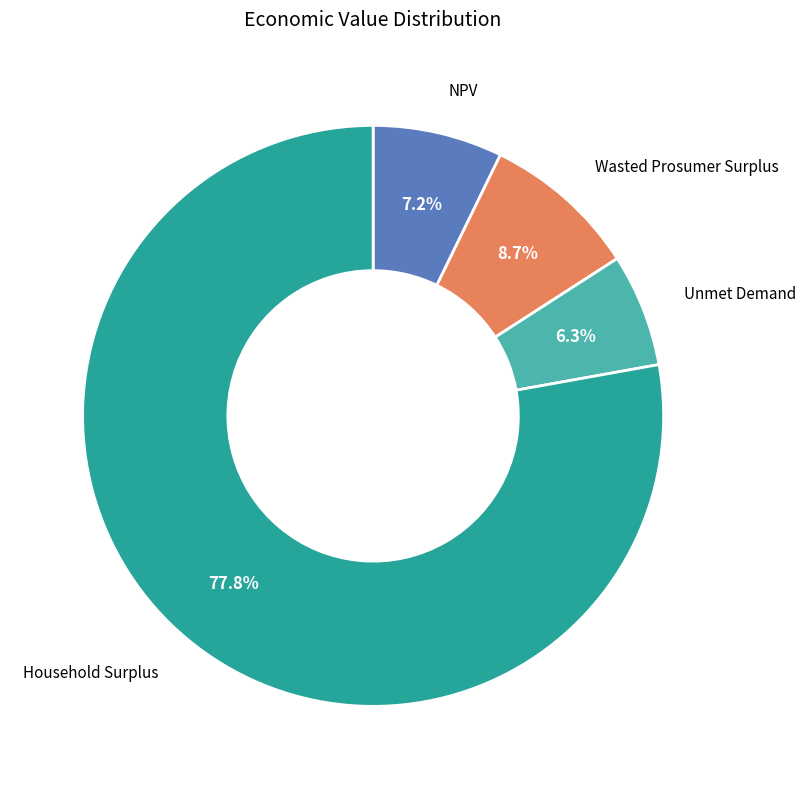

Is there any slice that represents more than half of the pie?

Yes